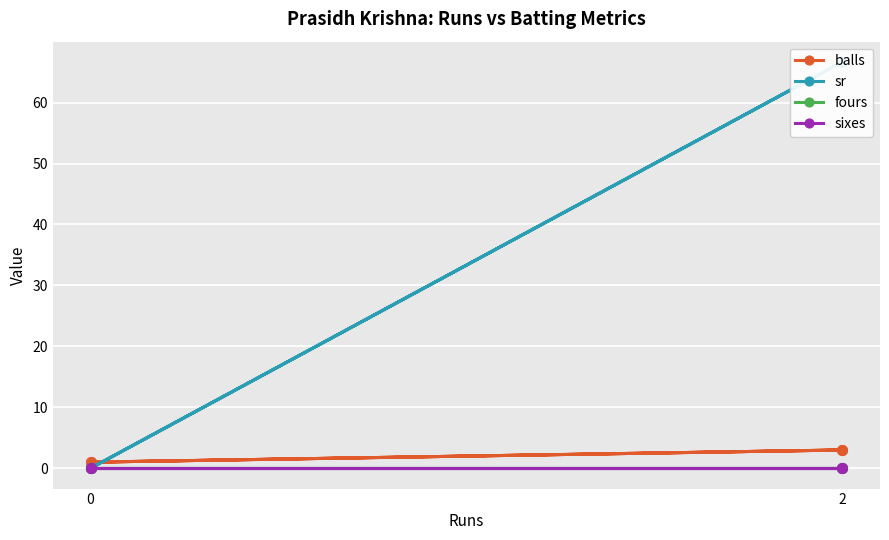

Does the chart display data point markers on the line(s)?

Yes